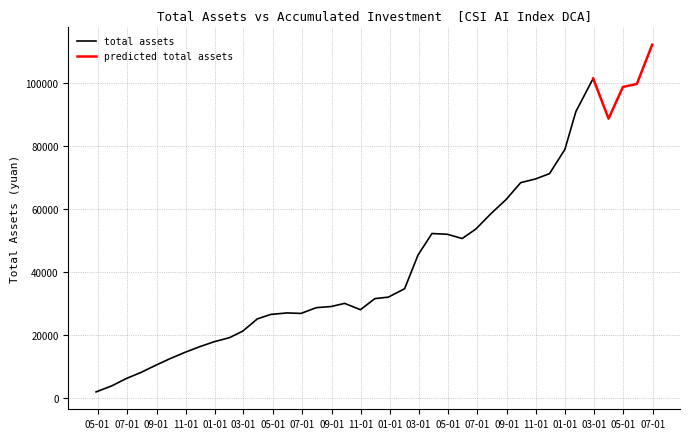

What is the highest value of the total assets series?

101449.5